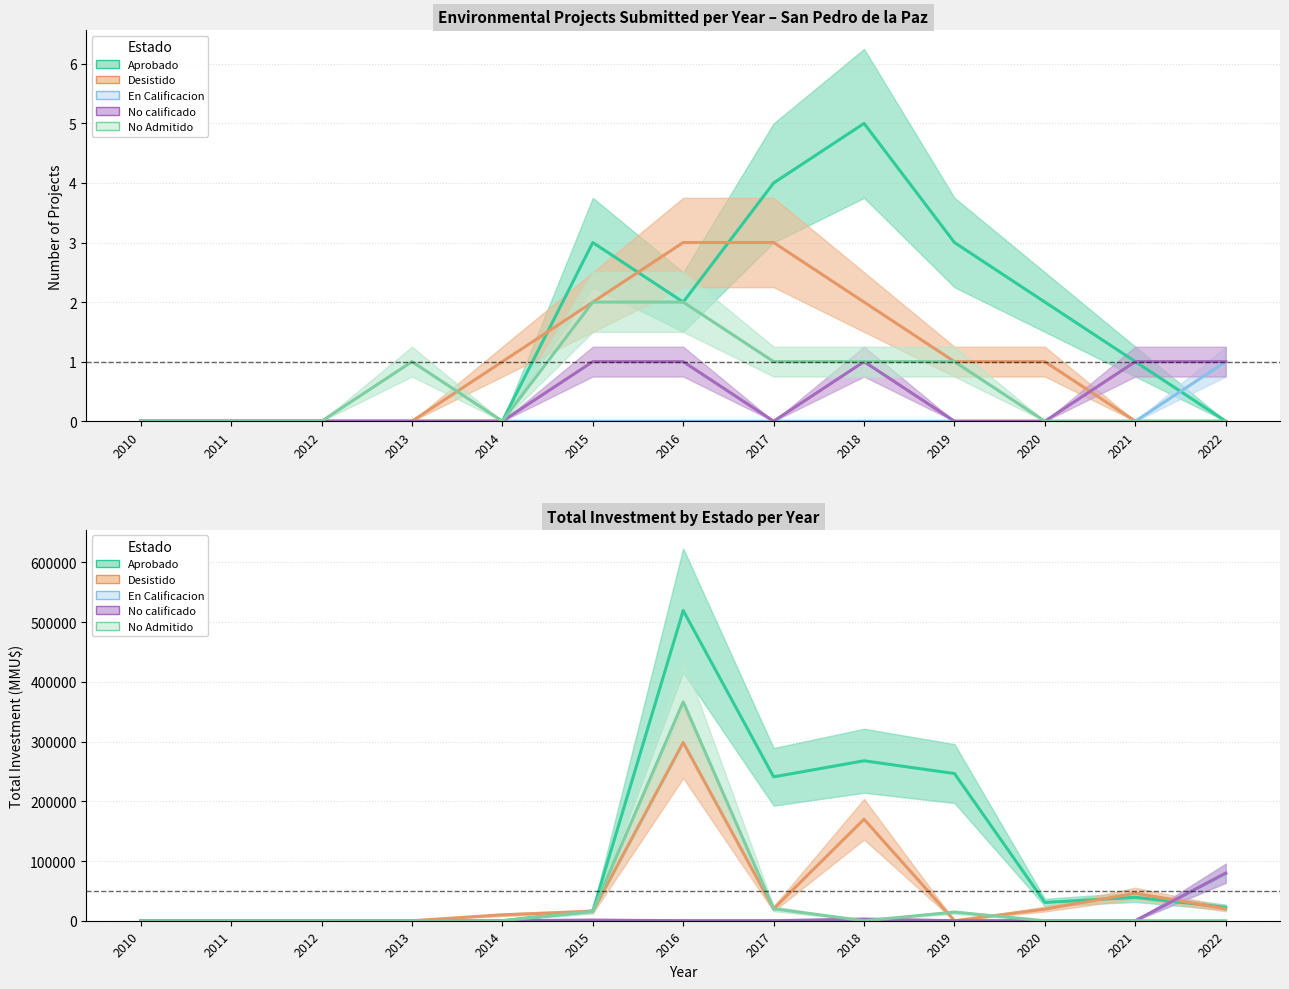

What is the approximate value of No Admitido at 2017, to the nearest 10?

20000